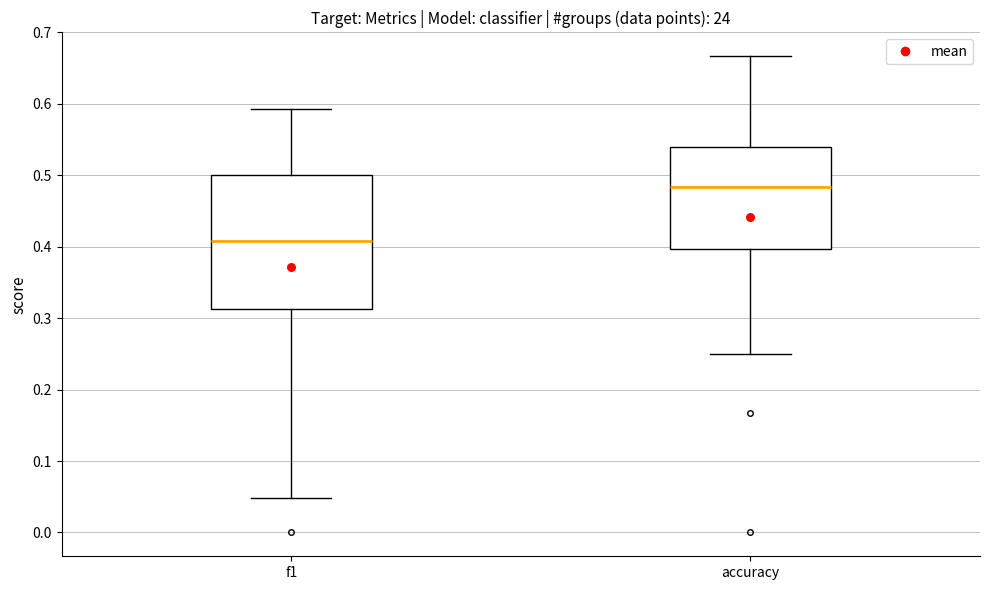

Reading left to right, read every box against the y-axis: the position of its median line, the range the box covers, and the ends of its whiskers. The values are not printed on the chart, so give them approximately, as read against the axis.

f1: median 0.41, box 0.31 to 0.50, whiskers 0.05 to 0.59
accuracy: median 0.48, box 0.40 to 0.54, whiskers 0.25 to 0.67